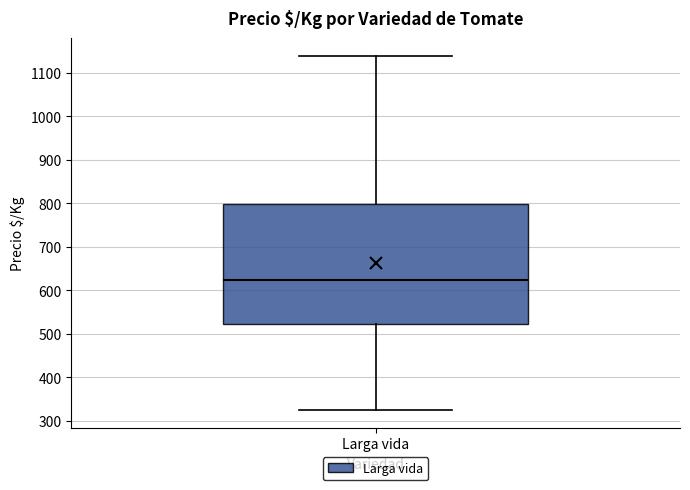

Transcribe this box plot: give where the median line is, the range the box spans, and where the two whiskers end, as read against the y-axis. The values are not printed on the chart, so give them approximately, as read against the axis.

median 630, box 520 to 800, whiskers 330 to 1140